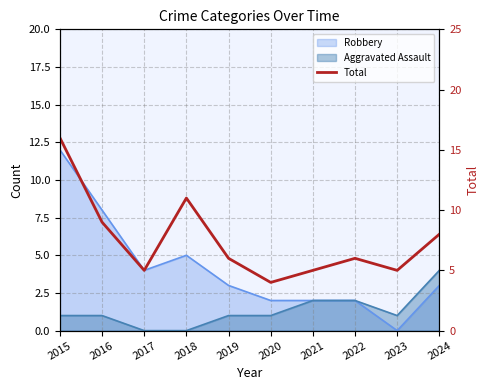

True or false: the data shows 5 at 2023.

True